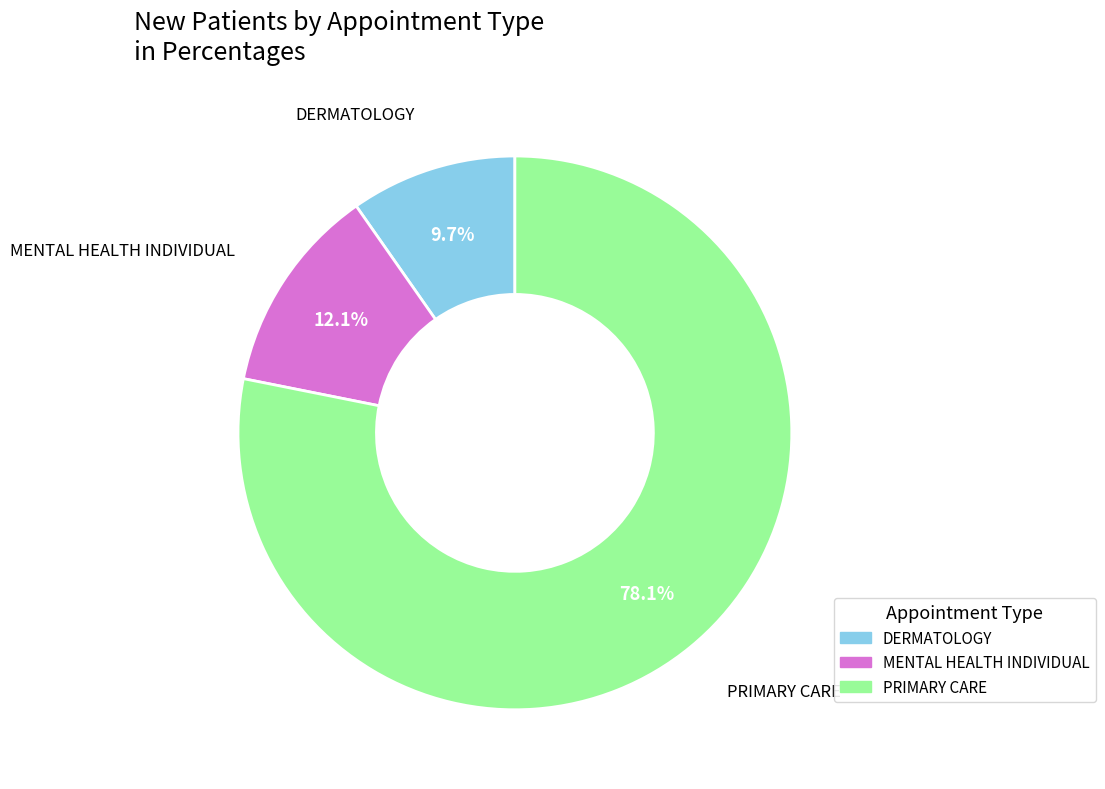

To the nearest percent, what is the difference between the largest and smallest slice percentages?

68%